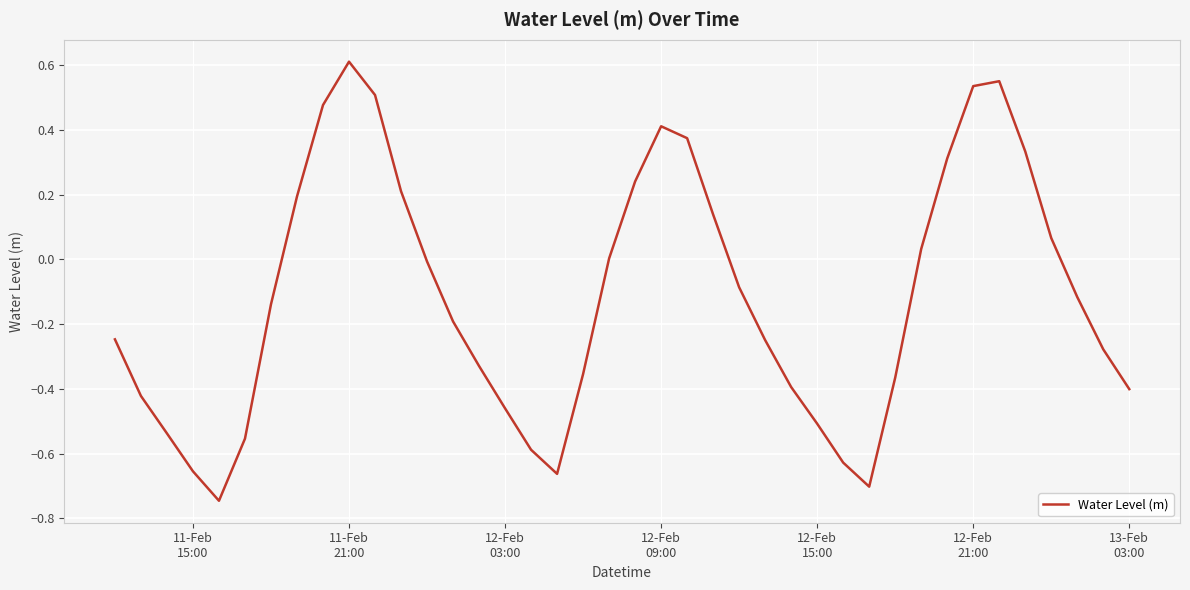

What is the difference between the maximum and minimum values?

1.4